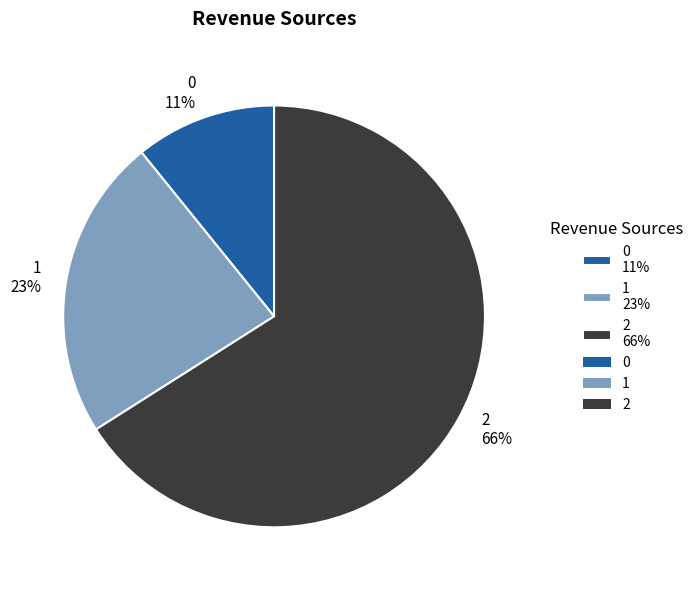

Combined, do 2 66% and 0 11% account for over 50%?

Yes